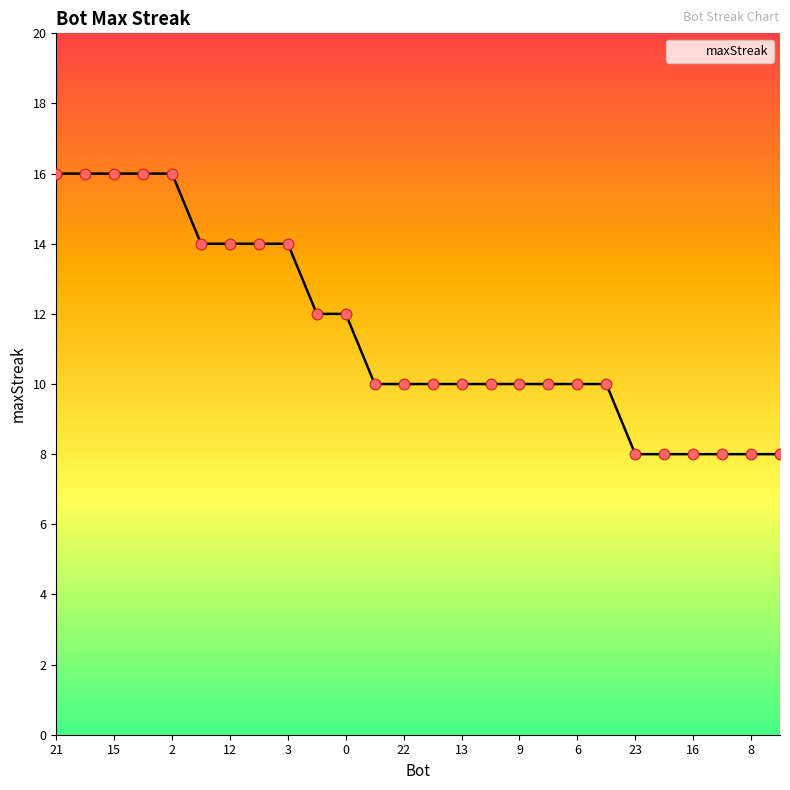

What is the maximum value shown in the chart?

16